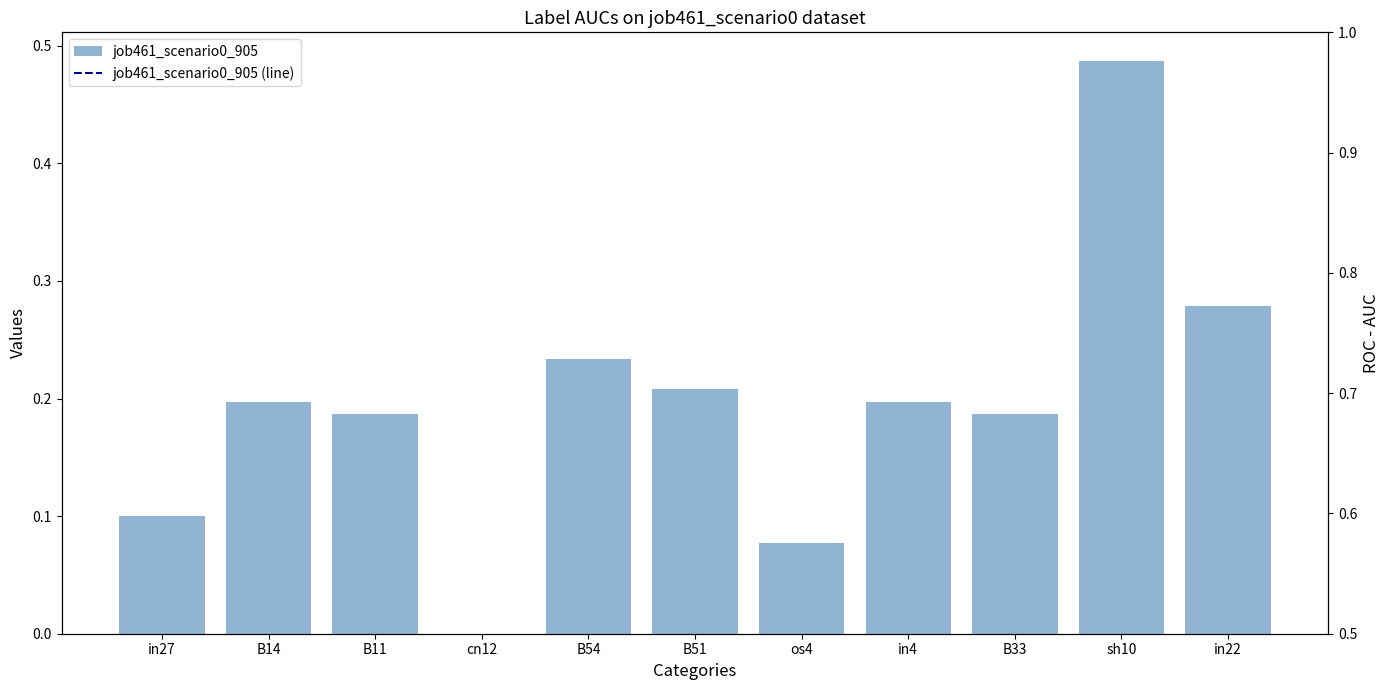

Where is job461_scenario0_905 nearest to the value 0?

cn12